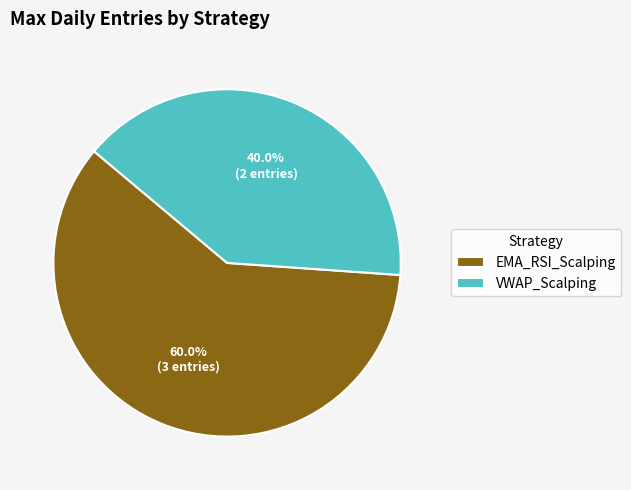

How many slices are in this pie chart?

2